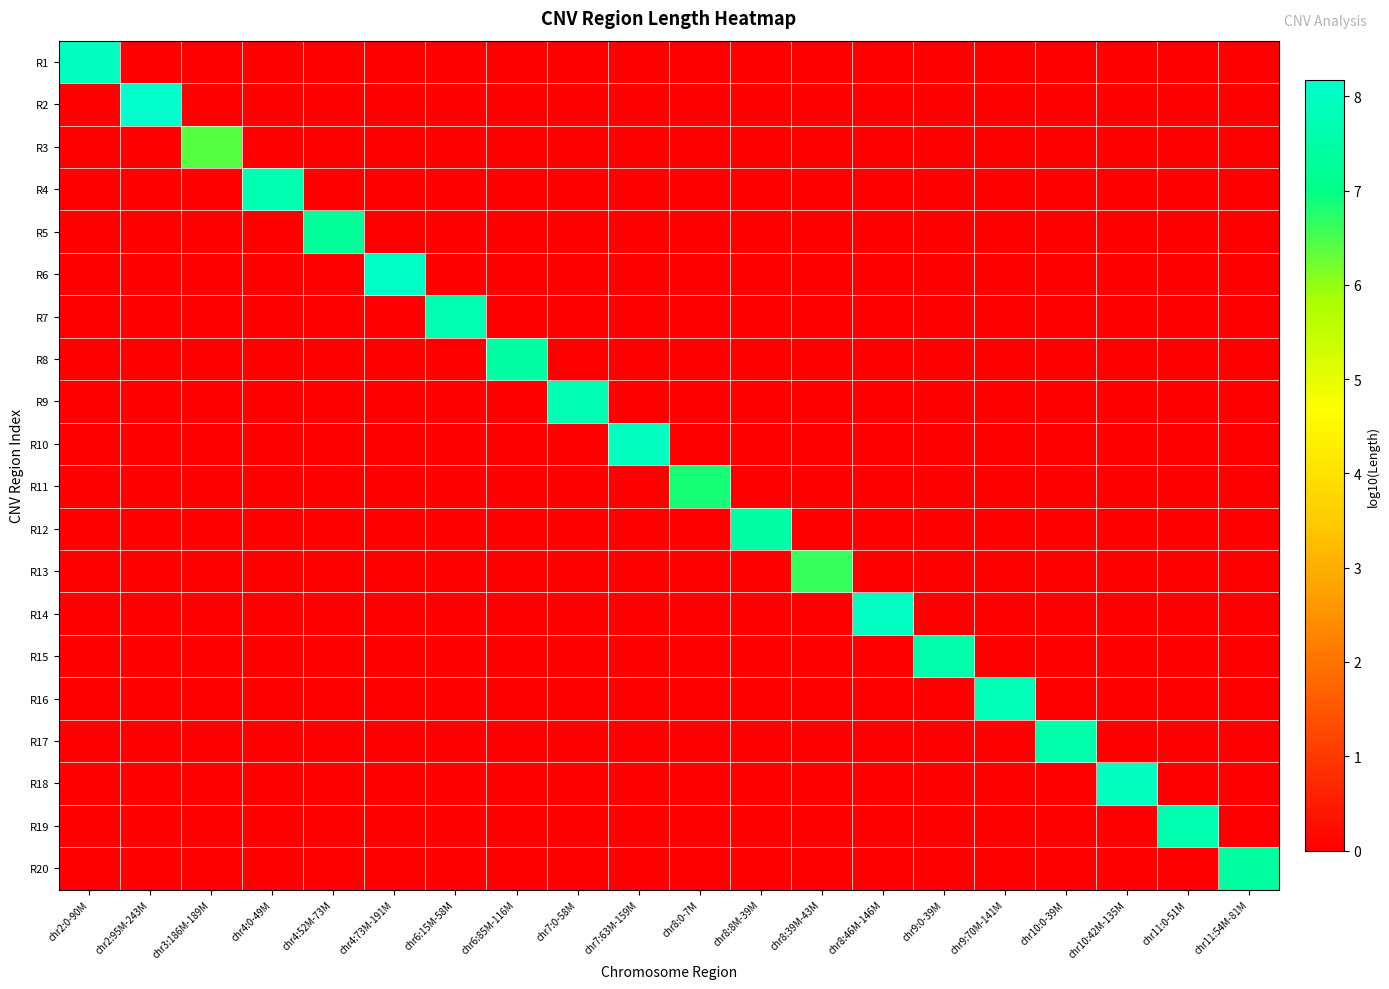

Reading left to right, what are all the values shown in this chart?

R1: chr2:0-90M=8.0	chr2:95M-243M=0.0	chr3:186M-189M=0.0	chr4:0-49M=0.0	chr4:52M-73M=0.0	chr4:73M-191M=0.0	chr6:15M-58M=0.0	chr6:85M-116M=0.0	chr7:0-58M=0.0	chr7:63M-159M=0.0	chr8:0-7M=0.0	chr8:8M-39M=0.0	chr8:39M-43M=0.0	chr8:46M-146M=0.0	chr9:0-39M=0.0	chr9:70M-141M=0.0	chr10:0-39M=0.0	chr10:42M-135M=0.0	chr11:0-51M=0.0	chr11:54M-81M=0.0
R2: chr2:0-90M=0.0	chr2:95M-243M=8.2	chr3:186M-189M=0.0	chr4:0-49M=0.0	chr4:52M-73M=0.0	chr4:73M-191M=0.0	chr6:15M-58M=0.0	chr6:85M-116M=0.0	chr7:0-58M=0.0	chr7:63M-159M=0.0	chr8:0-7M=0.0	chr8:8M-39M=0.0	chr8:39M-43M=0.0	chr8:46M-146M=0.0	chr9:0-39M=0.0	chr9:70M-141M=0.0	chr10:0-39M=0.0	chr10:42M-135M=0.0	chr11:0-51M=0.0	chr11:54M-81M=0.0
R3: chr2:0-90M=0.0	chr2:95M-243M=0.0	chr3:186M-189M=6.4	chr4:0-49M=0.0	chr4:52M-73M=0.0	chr4:73M-191M=0.0	chr6:15M-58M=0.0	chr6:85M-116M=0.0	chr7:0-58M=0.0	chr7:63M-159M=0.0	chr8:0-7M=0.0	chr8:8M-39M=0.0	chr8:39M-43M=0.0	chr8:46M-146M=0.0	chr9:0-39M=0.0	chr9:70M-141M=0.0	chr10:0-39M=0.0	chr10:42M-135M=0.0	chr11:0-51M=0.0	chr11:54M-81M=0.0
R4: chr2:0-90M=0.0	chr2:95M-243M=0.0	chr3:186M-189M=0.0	chr4:0-49M=7.7	chr4:52M-73M=0.0	chr4:73M-191M=0.0	chr6:15M-58M=0.0	chr6:85M-116M=0.0	chr7:0-58M=0.0	chr7:63M-159M=0.0	chr8:0-7M=0.0	chr8:8M-39M=0.0	chr8:39M-43M=0.0	chr8:46M-146M=0.0	chr9:0-39M=0.0	chr9:70M-141M=0.0	chr10:0-39M=0.0	chr10:42M-135M=0.0	chr11:0-51M=0.0	chr11:54M-81M=0.0
R5: chr2:0-90M=0.0	chr2:95M-243M=0.0	chr3:186M-189M=0.0	chr4:0-49M=0.0	chr4:52M-73M=7.3	chr4:73M-191M=0.0	chr6:15M-58M=0.0	chr6:85M-116M=0.0	chr7:0-58M=0.0	chr7:63M-159M=0.0	chr8:0-7M=0.0	chr8:8M-39M=0.0	chr8:39M-43M=0.0	chr8:46M-146M=0.0	chr9:0-39M=0.0	chr9:70M-141M=0.0	chr10:0-39M=0.0	chr10:42M-135M=0.0	chr11:0-51M=0.0	chr11:54M-81M=0.0
R6: chr2:0-90M=0.0	chr2:95M-243M=0.0	chr3:186M-189M=0.0	chr4:0-49M=0.0	chr4:52M-73M=0.0	chr4:73M-191M=8.1	chr6:15M-58M=0.0	chr6:85M-116M=0.0	chr7:0-58M=0.0	chr7:63M-159M=0.0	chr8:0-7M=0.0	chr8:8M-39M=0.0	chr8:39M-43M=0.0	chr8:46M-146M=0.0	chr9:0-39M=0.0	chr9:70M-141M=0.0	chr10:0-39M=0.0	chr10:42M-135M=0.0	chr11:0-51M=0.0	chr11:54M-81M=0.0
R7: chr2:0-90M=0.0	chr2:95M-243M=0.0	chr3:186M-189M=0.0	chr4:0-49M=0.0	chr4:52M-73M=0.0	chr4:73M-191M=0.0	chr6:15M-58M=7.6	chr6:85M-116M=0.0	chr7:0-58M=0.0	chr7:63M-159M=0.0	chr8:0-7M=0.0	chr8:8M-39M=0.0	chr8:39M-43M=0.0	chr8:46M-146M=0.0	chr9:0-39M=0.0	chr9:70M-141M=0.0	chr10:0-39M=0.0	chr10:42M-135M=0.0	chr11:0-51M=0.0	chr11:54M-81M=0.0
R8: chr2:0-90M=0.0	chr2:95M-243M=0.0	chr3:186M-189M=0.0	chr4:0-49M=0.0	chr4:52M-73M=0.0	chr4:73M-191M=0.0	chr6:15M-58M=0.0	chr6:85M-116M=7.5	chr7:0-58M=0.0	chr7:63M-159M=0.0	chr8:0-7M=0.0	chr8:8M-39M=0.0	chr8:39M-43M=0.0	chr8:46M-146M=0.0	chr9:0-39M=0.0	chr9:70M-141M=0.0	chr10:0-39M=0.0	chr10:42M-135M=0.0	chr11:0-51M=0.0	chr11:54M-81M=0.0
R9: chr2:0-90M=0.0	chr2:95M-243M=0.0	chr3:186M-189M=0.0	chr4:0-49M=0.0	chr4:52M-73M=0.0	chr4:73M-191M=0.0	chr6:15M-58M=0.0	chr6:85M-116M=0.0	chr7:0-58M=7.8	chr7:63M-159M=0.0	chr8:0-7M=0.0	chr8:8M-39M=0.0	chr8:39M-43M=0.0	chr8:46M-146M=0.0	chr9:0-39M=0.0	chr9:70M-141M=0.0	chr10:0-39M=0.0	chr10:42M-135M=0.0	chr11:0-51M=0.0	chr11:54M-81M=0.0
R10: chr2:0-90M=0.0	chr2:95M-243M=0.0	chr3:186M-189M=0.0	chr4:0-49M=0.0	chr4:52M-73M=0.0	chr4:73M-191M=0.0	chr6:15M-58M=0.0	chr6:85M-116M=0.0	chr7:0-58M=0.0	chr7:63M-159M=8.0	chr8:0-7M=0.0	chr8:8M-39M=0.0	chr8:39M-43M=0.0	chr8:46M-146M=0.0	chr9:0-39M=0.0	chr9:70M-141M=0.0	chr10:0-39M=0.0	chr10:42M-135M=0.0	chr11:0-51M=0.0	chr11:54M-81M=0.0
R11: chr2:0-90M=0.0	chr2:95M-243M=0.0	chr3:186M-189M=0.0	chr4:0-49M=0.0	chr4:52M-73M=0.0	chr4:73M-191M=0.0	chr6:15M-58M=0.0	chr6:85M-116M=0.0	chr7:0-58M=0.0	chr7:63M-159M=0.0	chr8:0-7M=6.8	chr8:8M-39M=0.0	chr8:39M-43M=0.0	chr8:46M-146M=0.0	chr9:0-39M=0.0	chr9:70M-141M=0.0	chr10:0-39M=0.0	chr10:42M-135M=0.0	chr11:0-51M=0.0	chr11:54M-81M=0.0
R12: chr2:0-90M=0.0	chr2:95M-243M=0.0	chr3:186M-189M=0.0	chr4:0-49M=0.0	chr4:52M-73M=0.0	chr4:73M-191M=0.0	chr6:15M-58M=0.0	chr6:85M-116M=0.0	chr7:0-58M=0.0	chr7:63M-159M=0.0	chr8:0-7M=0.0	chr8:8M-39M=7.5	chr8:39M-43M=0.0	chr8:46M-146M=0.0	chr9:0-39M=0.0	chr9:70M-141M=0.0	chr10:0-39M=0.0	chr10:42M-135M=0.0	chr11:0-51M=0.0	chr11:54M-81M=0.0
R13: chr2:0-90M=0.0	chr2:95M-243M=0.0	chr3:186M-189M=0.0	chr4:0-49M=0.0	chr4:52M-73M=0.0	chr4:73M-191M=0.0	chr6:15M-58M=0.0	chr6:85M-116M=0.0	chr7:0-58M=0.0	chr7:63M-159M=0.0	chr8:0-7M=0.0	chr8:8M-39M=0.0	chr8:39M-43M=6.6	chr8:46M-146M=0.0	chr9:0-39M=0.0	chr9:70M-141M=0.0	chr10:0-39M=0.0	chr10:42M-135M=0.0	chr11:0-51M=0.0	chr11:54M-81M=0.0
R14: chr2:0-90M=0.0	chr2:95M-243M=0.0	chr3:186M-189M=0.0	chr4:0-49M=0.0	chr4:52M-73M=0.0	chr4:73M-191M=0.0	chr6:15M-58M=0.0	chr6:85M-116M=0.0	chr7:0-58M=0.0	chr7:63M-159M=0.0	chr8:0-7M=0.0	chr8:8M-39M=0.0	chr8:39M-43M=0.0	chr8:46M-146M=8.0	chr9:0-39M=0.0	chr9:70M-141M=0.0	chr10:0-39M=0.0	chr10:42M-135M=0.0	chr11:0-51M=0.0	chr11:54M-81M=0.0
R15: chr2:0-90M=0.0	chr2:95M-243M=0.0	chr3:186M-189M=0.0	chr4:0-49M=0.0	chr4:52M-73M=0.0	chr4:73M-191M=0.0	chr6:15M-58M=0.0	chr6:85M-116M=0.0	chr7:0-58M=0.0	chr7:63M-159M=0.0	chr8:0-7M=0.0	chr8:8M-39M=0.0	chr8:39M-43M=0.0	chr8:46M-146M=0.0	chr9:0-39M=7.6	chr9:70M-141M=0.0	chr10:0-39M=0.0	chr10:42M-135M=0.0	chr11:0-51M=0.0	chr11:54M-81M=0.0
R16: chr2:0-90M=0.0	chr2:95M-243M=0.0	chr3:186M-189M=0.0	chr4:0-49M=0.0	chr4:52M-73M=0.0	chr4:73M-191M=0.0	chr6:15M-58M=0.0	chr6:85M-116M=0.0	chr7:0-58M=0.0	chr7:63M-159M=0.0	chr8:0-7M=0.0	chr8:8M-39M=0.0	chr8:39M-43M=0.0	chr8:46M-146M=0.0	chr9:0-39M=0.0	chr9:70M-141M=7.8	chr10:0-39M=0.0	chr10:42M-135M=0.0	chr11:0-51M=0.0	chr11:54M-81M=0.0
R17: chr2:0-90M=0.0	chr2:95M-243M=0.0	chr3:186M-189M=0.0	chr4:0-49M=0.0	chr4:52M-73M=0.0	chr4:73M-191M=0.0	chr6:15M-58M=0.0	chr6:85M-116M=0.0	chr7:0-58M=0.0	chr7:63M-159M=0.0	chr8:0-7M=0.0	chr8:8M-39M=0.0	chr8:39M-43M=0.0	chr8:46M-146M=0.0	chr9:0-39M=0.0	chr9:70M-141M=0.0	chr10:0-39M=7.6	chr10:42M-135M=0.0	chr11:0-51M=0.0	chr11:54M-81M=0.0
R18: chr2:0-90M=0.0	chr2:95M-243M=0.0	chr3:186M-189M=0.0	chr4:0-49M=0.0	chr4:52M-73M=0.0	chr4:73M-191M=0.0	chr6:15M-58M=0.0	chr6:85M-116M=0.0	chr7:0-58M=0.0	chr7:63M-159M=0.0	chr8:0-7M=0.0	chr8:8M-39M=0.0	chr8:39M-43M=0.0	chr8:46M-146M=0.0	chr9:0-39M=0.0	chr9:70M-141M=0.0	chr10:0-39M=0.0	chr10:42M-135M=8.0	chr11:0-51M=0.0	chr11:54M-81M=0.0
R19: chr2:0-90M=0.0	chr2:95M-243M=0.0	chr3:186M-189M=0.0	chr4:0-49M=0.0	chr4:52M-73M=0.0	chr4:73M-191M=0.0	chr6:15M-58M=0.0	chr6:85M-116M=0.0	chr7:0-58M=0.0	chr7:63M-159M=0.0	chr8:0-7M=0.0	chr8:8M-39M=0.0	chr8:39M-43M=0.0	chr8:46M-146M=0.0	chr9:0-39M=0.0	chr9:70M-141M=0.0	chr10:0-39M=0.0	chr10:42M-135M=0.0	chr11:0-51M=7.7	chr11:54M-81M=0.0
R20: chr2:0-90M=0.0	chr2:95M-243M=0.0	chr3:186M-189M=0.0	chr4:0-49M=0.0	chr4:52M-73M=0.0	chr4:73M-191M=0.0	chr6:15M-58M=0.0	chr6:85M-116M=0.0	chr7:0-58M=0.0	chr7:63M-159M=0.0	chr8:0-7M=0.0	chr8:8M-39M=0.0	chr8:39M-43M=0.0	chr8:46M-146M=0.0	chr9:0-39M=0.0	chr9:70M-141M=0.0	chr10:0-39M=0.0	chr10:42M-135M=0.0	chr11:0-51M=0.0	chr11:54M-81M=7.4